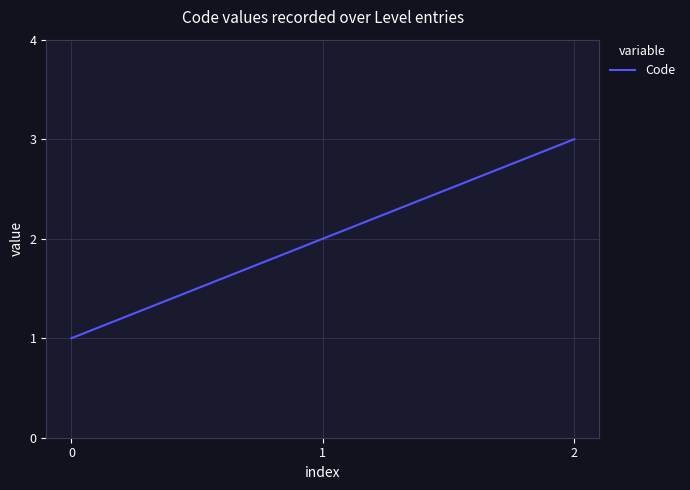

How many lines are shown in the chart?

1